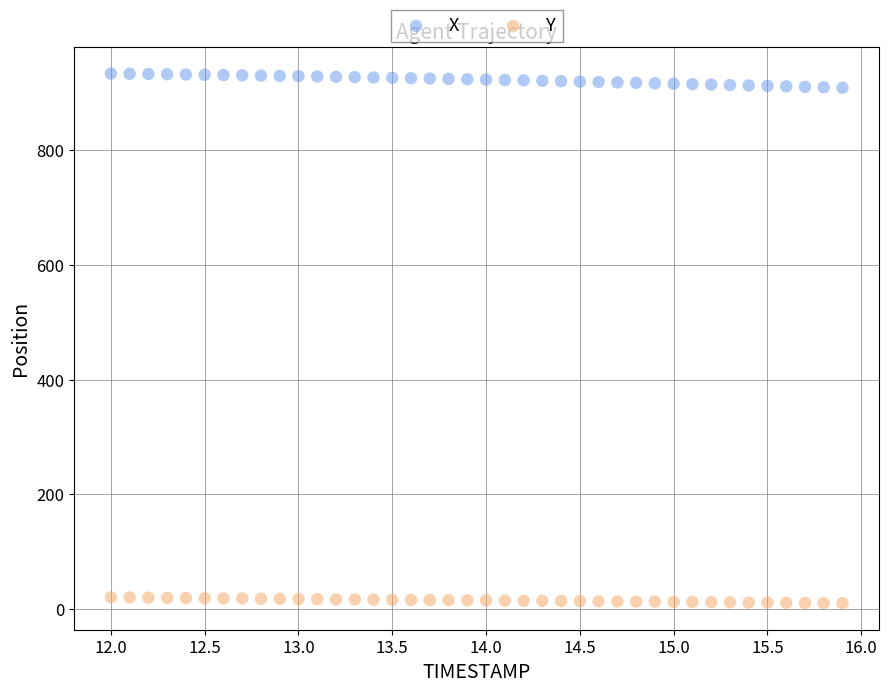

Across all data points, what is the range of X values (max minus min)?

3.9